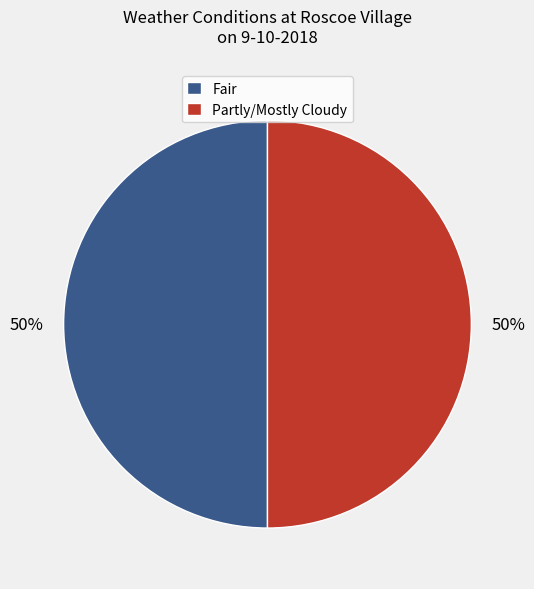

To the nearest percent, what is the average slice percentage?

50%